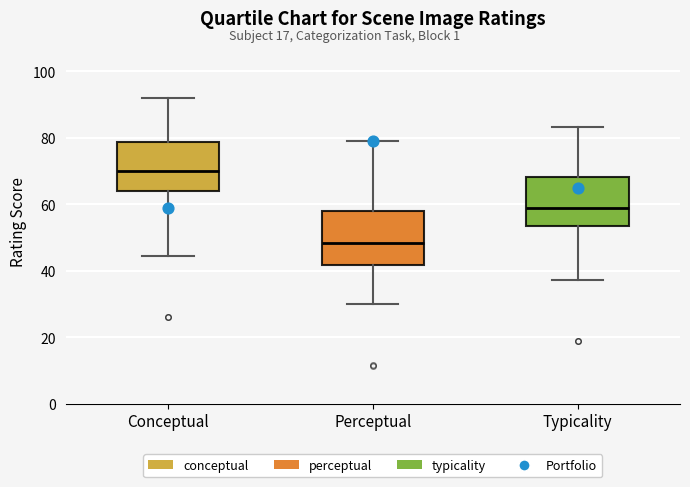

Where is the upper edge of the box for Perceptual on the y-axis? The values are not printed on the chart, so give them approximately, as read against the axis.

58